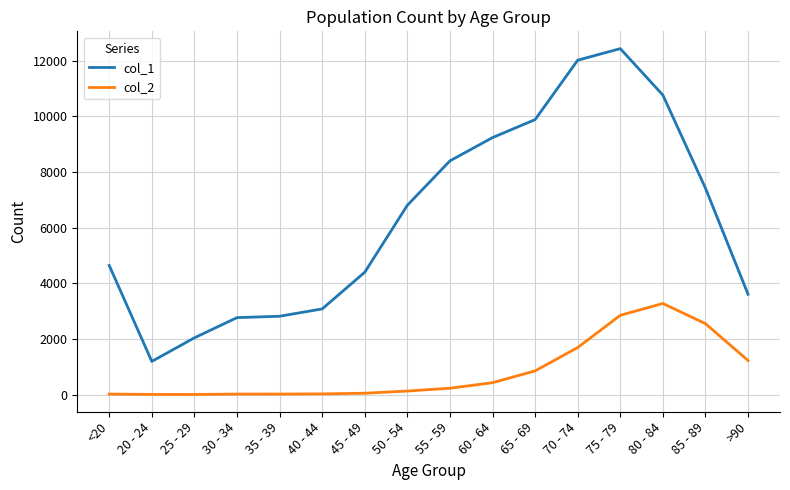

True or false: col_2 has more than 0 points higher than both neighbors.

True